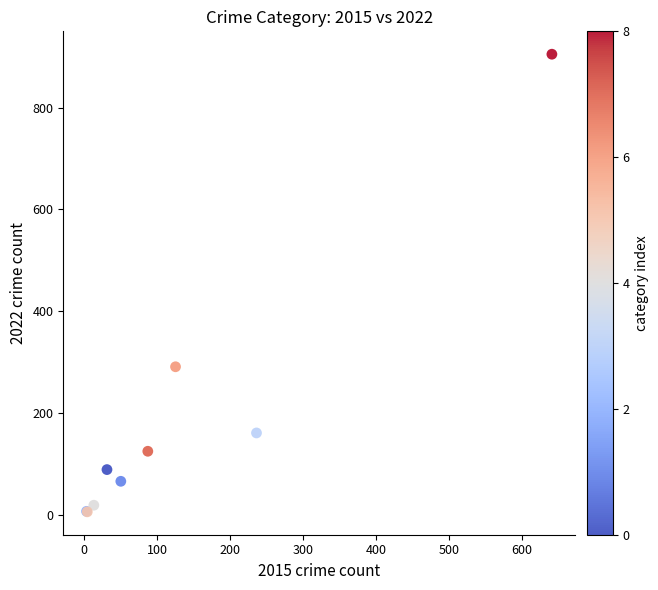

What Y value in the scatter plot is closest to 455?

291